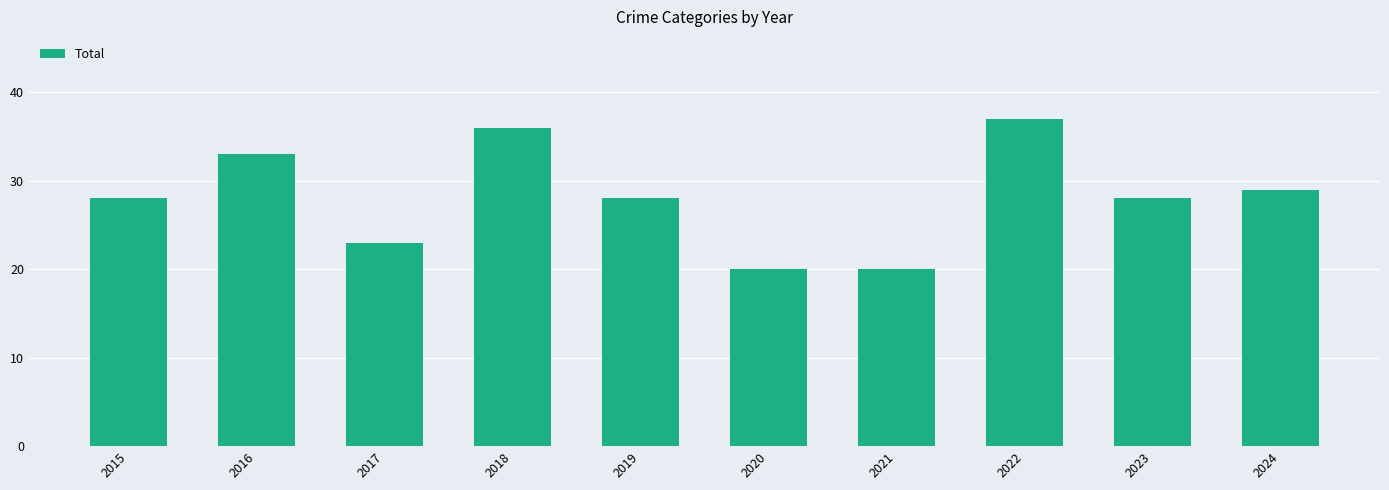

Which label corresponds to the largest value in the chart?

2022